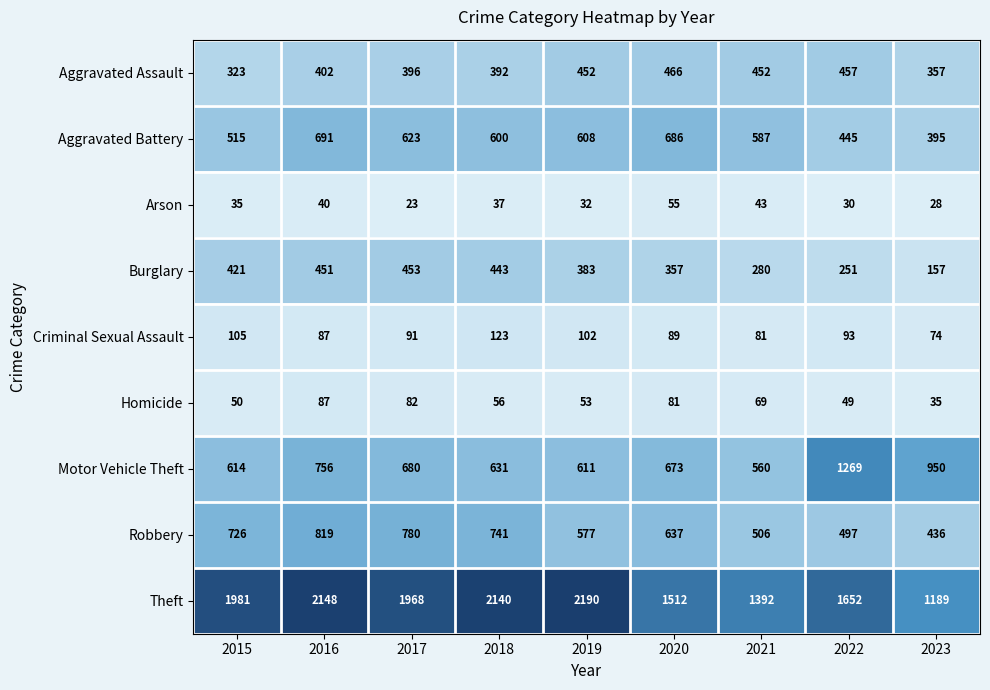

Which label corresponds to the smallest value in the chart?

2017